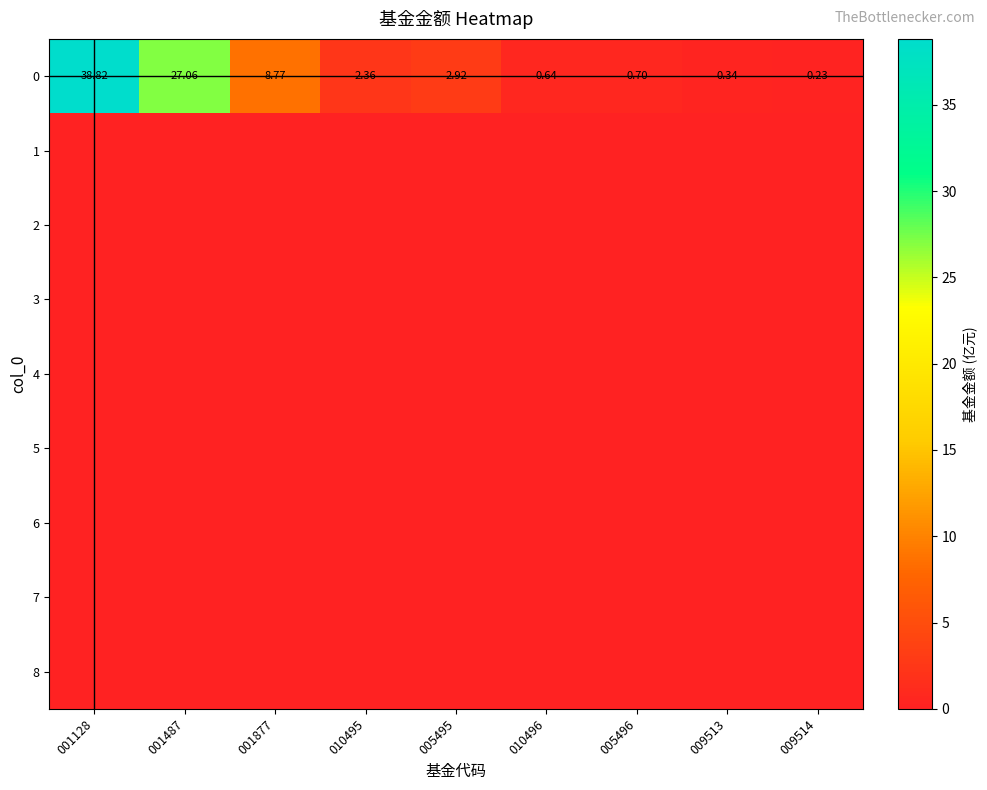

At which label does 8 reach its peak?

001128